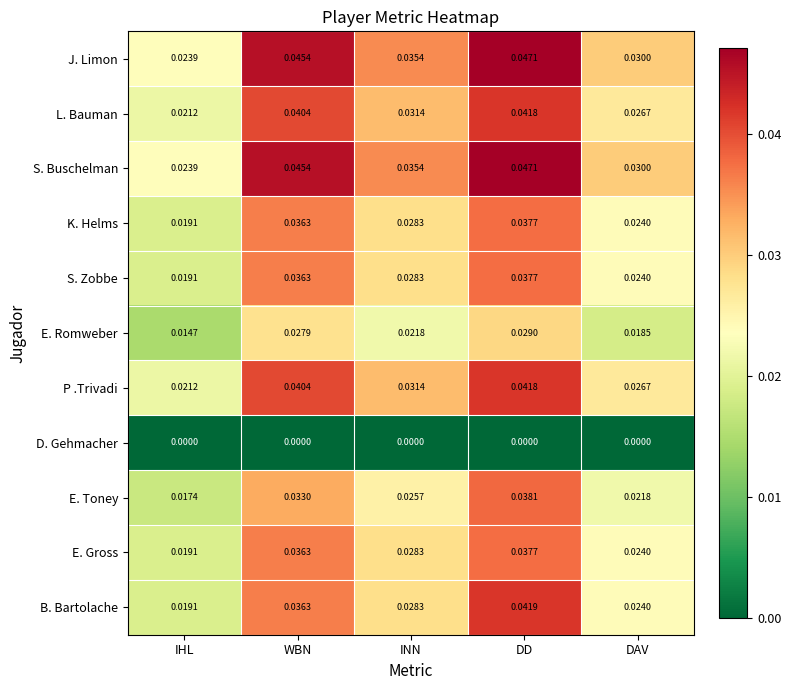

At which category is the sum across all series the highest?

DD